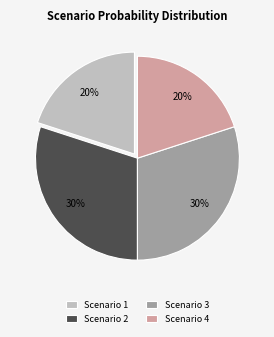

Is there any slice that represents more than half of the pie?

No